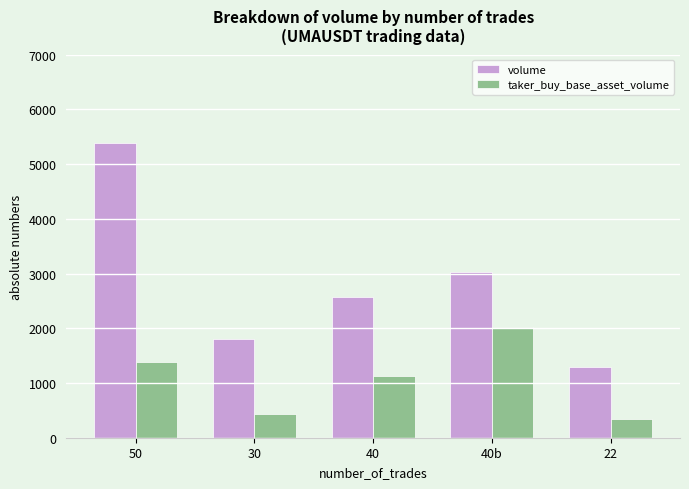

True or false: volume has a value of 4453 at 40b.

False